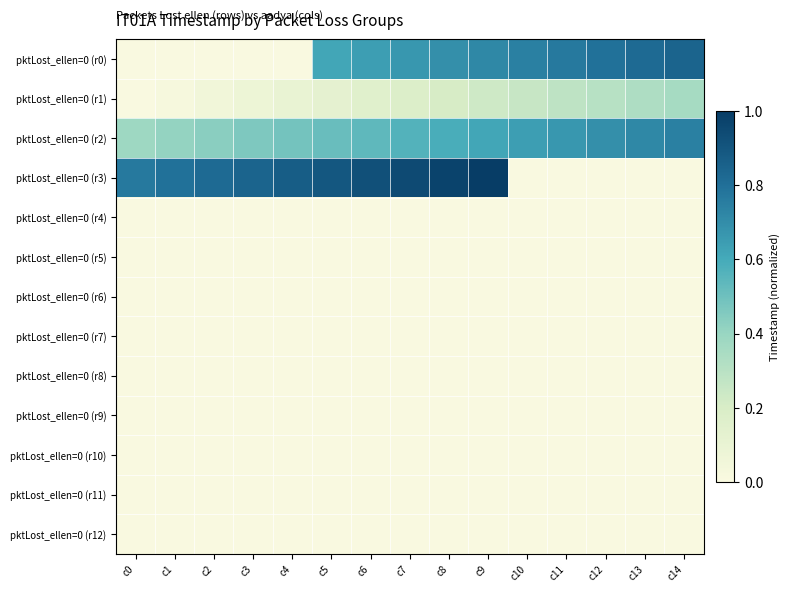

At how many categories does at least one series exceed 0?

15